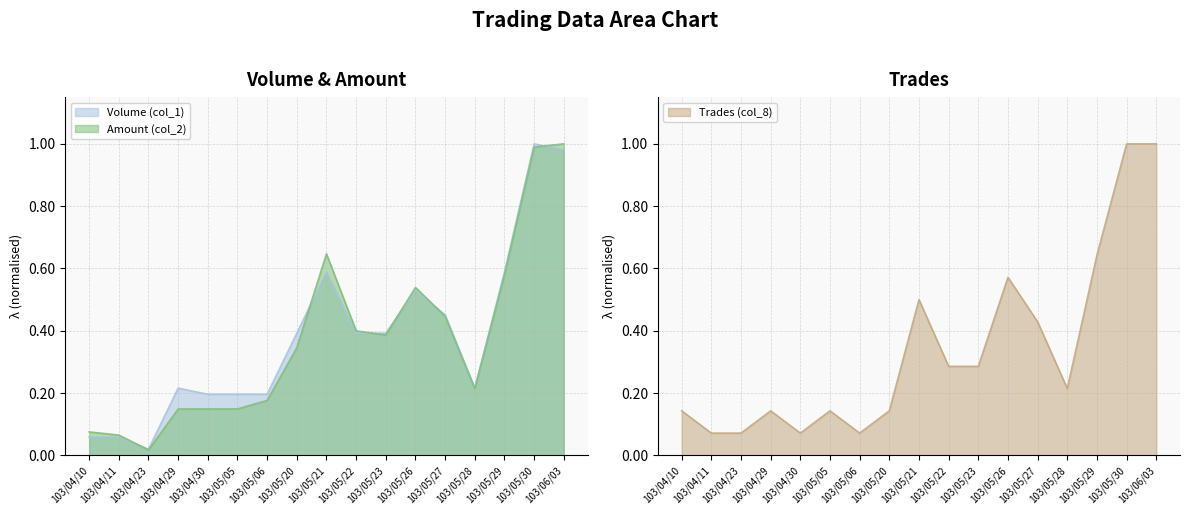

Reading left to right, list all the values displayed in this chart.

Volume (col_1): 103/04/10=0.1	103/04/11=0.1	103/04/23=0.0	103/04/29=0.2	103/04/30=0.2	103/05/05=0.2	103/05/06=0.2	103/05/20=0.4	103/05/21=0.6	103/05/22=0.4	103/05/23=0.4	103/05/26=0.5	103/05/27=0.5	103/05/28=0.2	103/05/29=0.6	103/05/30=1.0	103/06/03=1.0
Amount (col_2): 103/04/10=0.1	103/04/11=0.1	103/04/23=0.0	103/04/29=0.1	103/04/30=0.1	103/05/05=0.1	103/05/06=0.2	103/05/20=0.3	103/05/21=0.6	103/05/22=0.4	103/05/23=0.4	103/05/26=0.5	103/05/27=0.4	103/05/28=0.2	103/05/29=0.6	103/05/30=1.0	103/06/03=1.0
Trades (col_8): 103/04/10=0.1	103/04/11=0.1	103/04/23=0.1	103/04/29=0.1	103/04/30=0.1	103/05/05=0.1	103/05/06=0.1	103/05/20=0.1	103/05/21=0.5	103/05/22=0.3	103/05/23=0.3	103/05/26=0.6	103/05/27=0.4	103/05/28=0.2	103/05/29=0.6	103/05/30=1.0	103/06/03=1.0